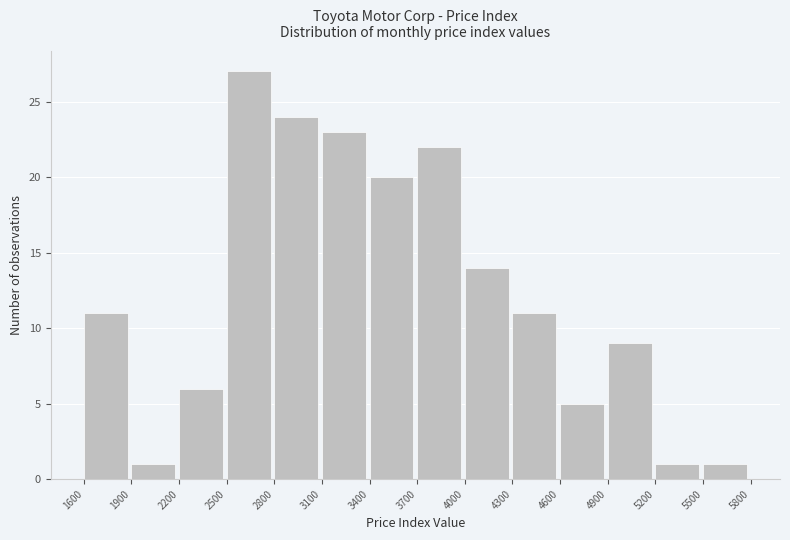

Over which range of the x-axis is the bar tallest?

2500 to 2800